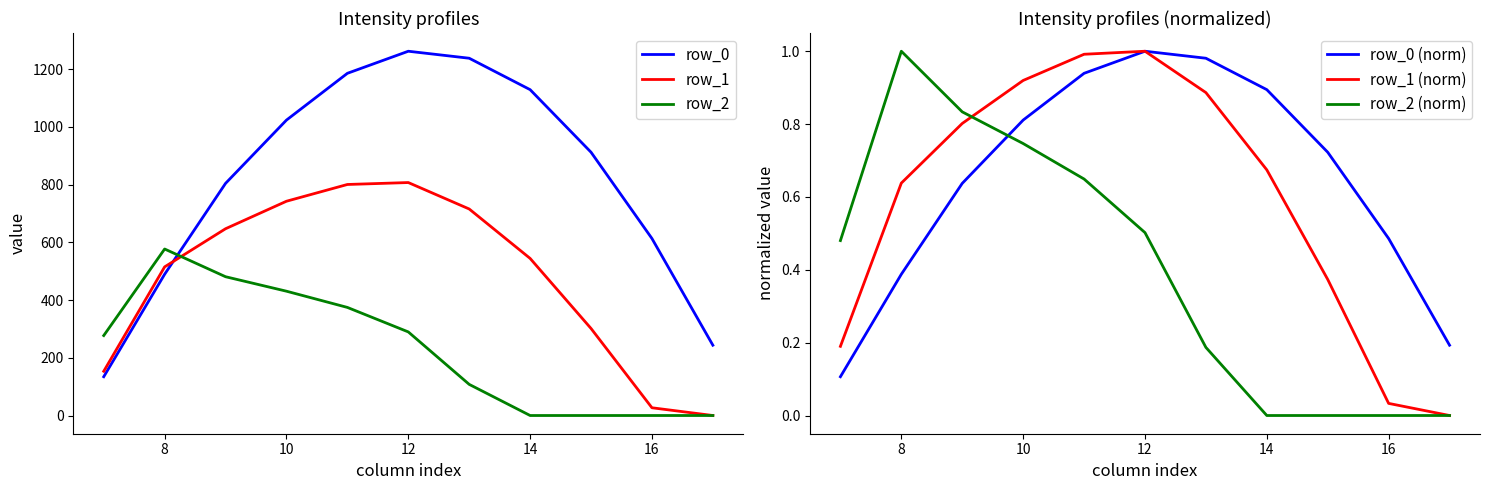

Reading right to left, extract all data points from this chart.

row_0: 243.5	613.0	911.8	1128.6	1237.4	1261.6	1185.2	1023.2	804.0	489.3	134.3
row_1: 0.0	26.8	301.4	544.1	715.3	806.9	800.2	742.1	646.9	514.8	153.2
row_2: 0.0	0.0	0.0	0.0	107.8	289.5	374.4	430.5	480.7	576.6	276.9
row_0 (norm): 0.2	0.5	0.7	0.9	1.0	1.0	0.9	0.8	0.6	0.4	0.1
row_1 (norm): 0.0	0.0	0.4	0.7	0.9	1.0	1.0	0.9	0.8	0.6	0.2
row_2 (norm): 0.0	0.0	0.0	0.0	0.2	0.5	0.6	0.7	0.8	1.0	0.5